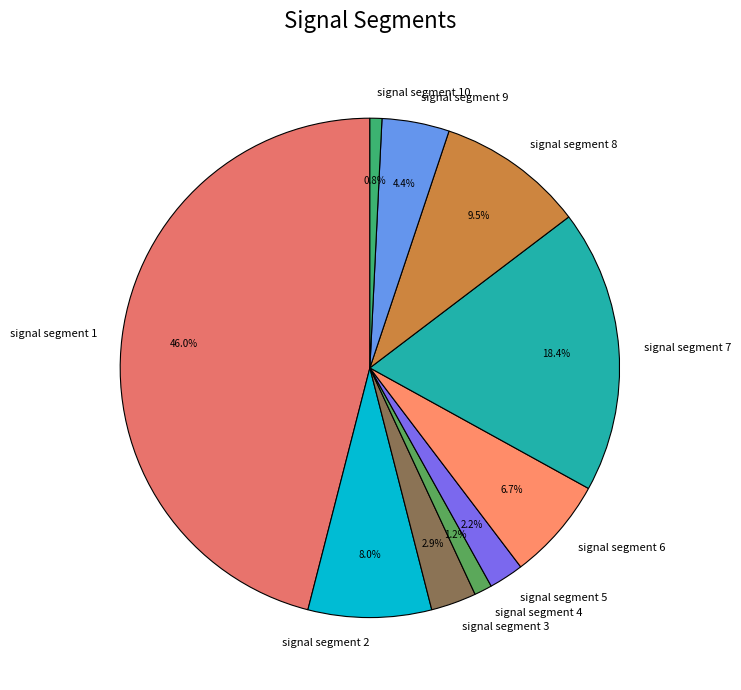

Between signal segment 7 and signal segment 5, which is larger?

signal segment 7